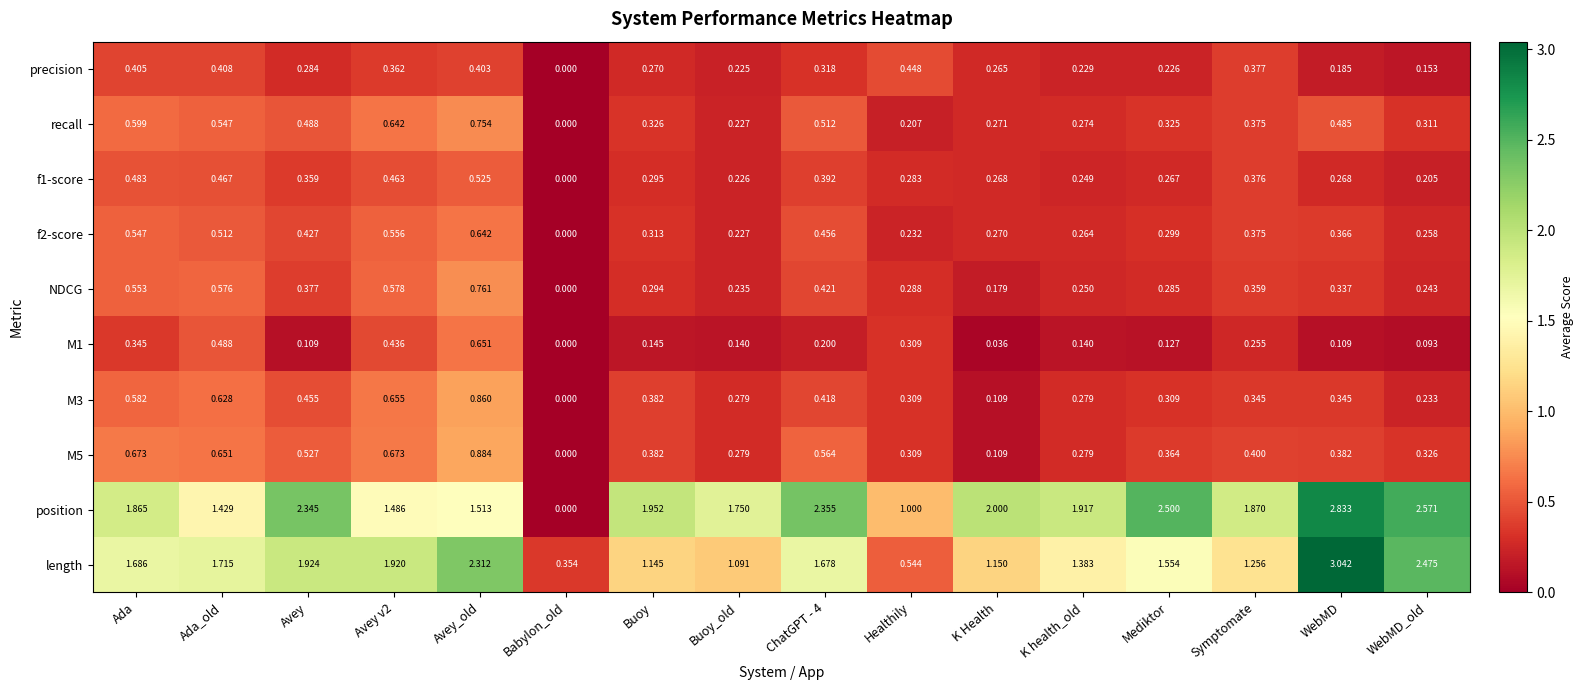

Which series has the largest total across all categories?

position